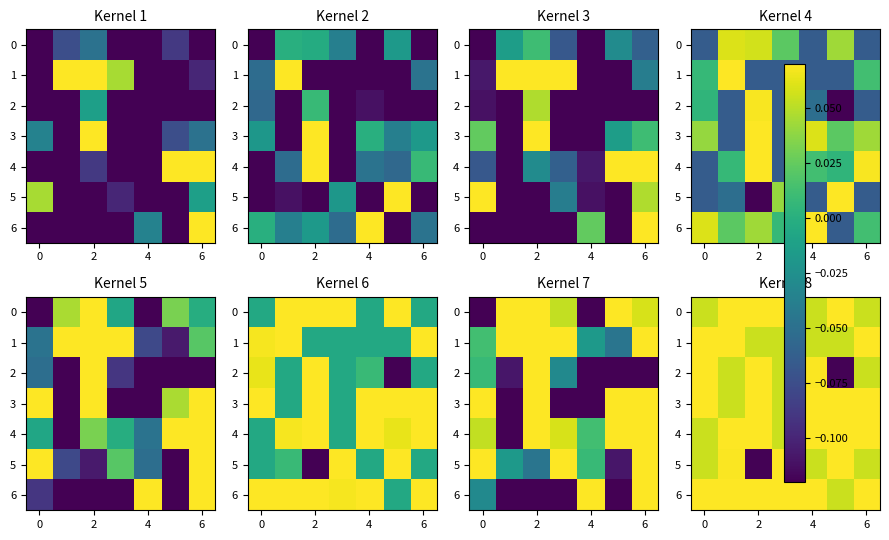

How many 2 values are between 0 and 1?

6